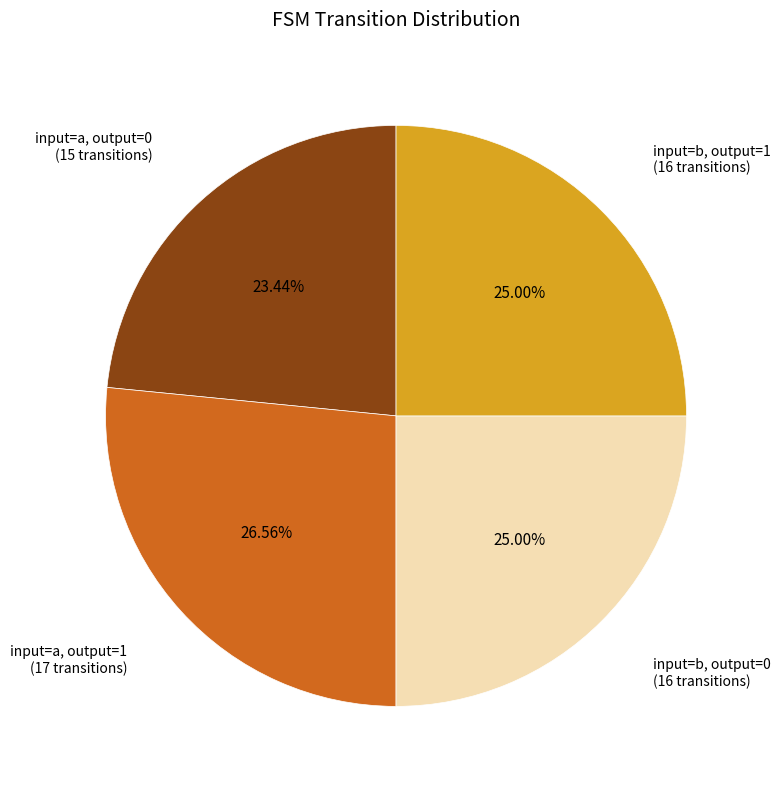

Count the number of slices in the pie.

4